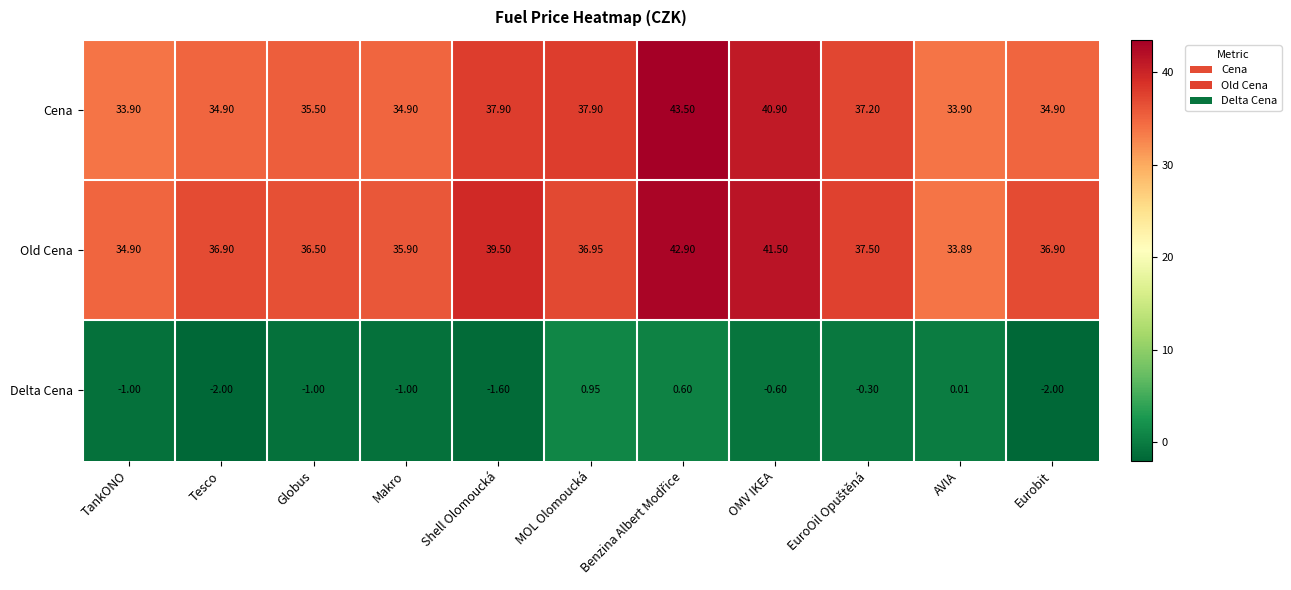

What is the smallest value displayed?

-2.0